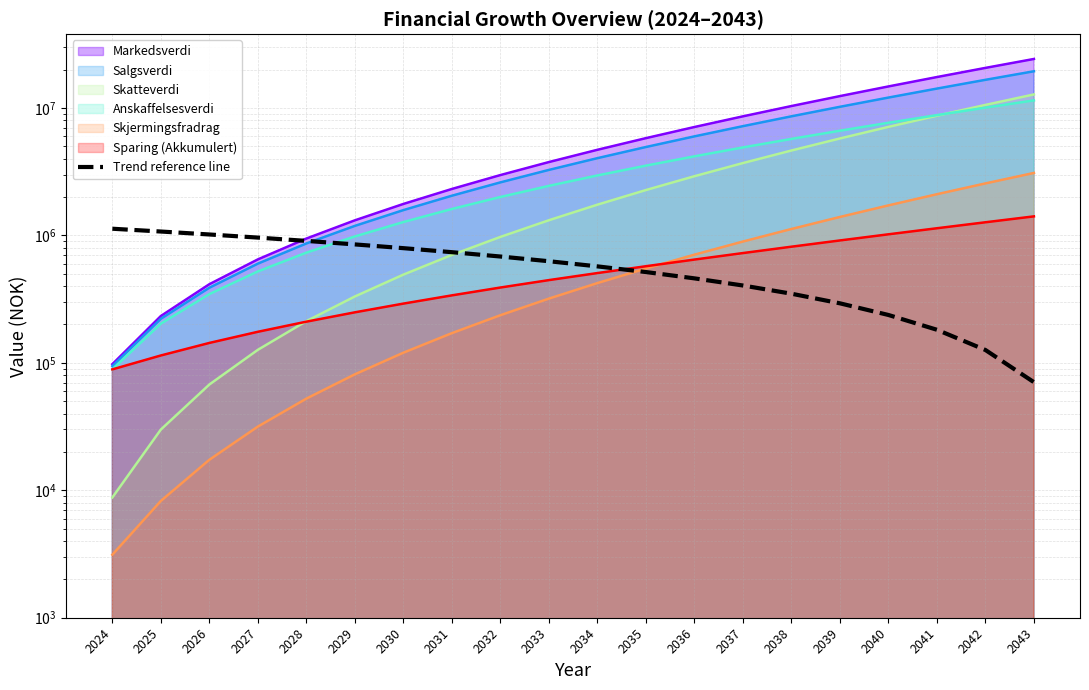

What is the sum of all values?

11981081.5